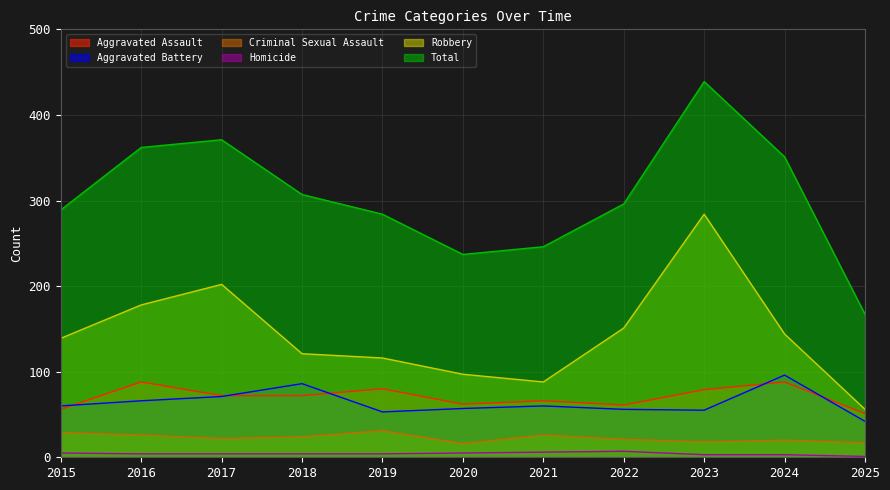

The Aggravated Battery series shows 87 at 2021. True or false?

False